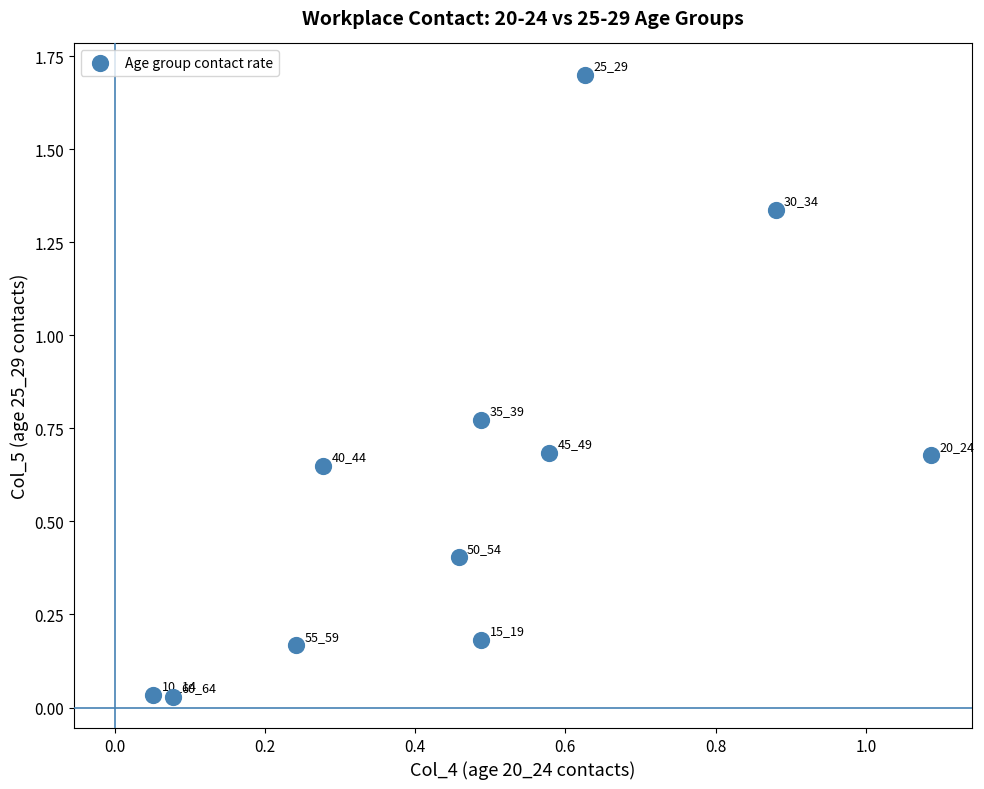

What is the range of Y values (max minus min)?

1.7